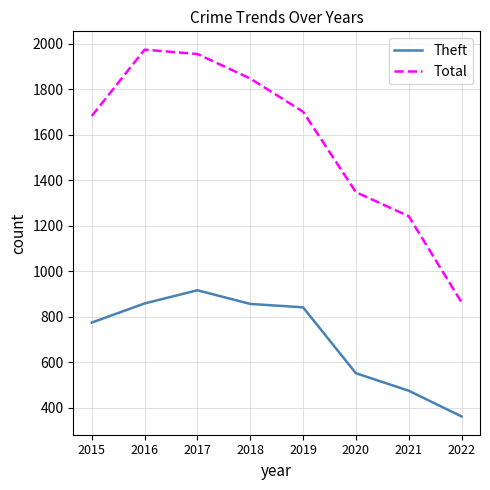

Is it true that Total equals 1348 at 2020?

True